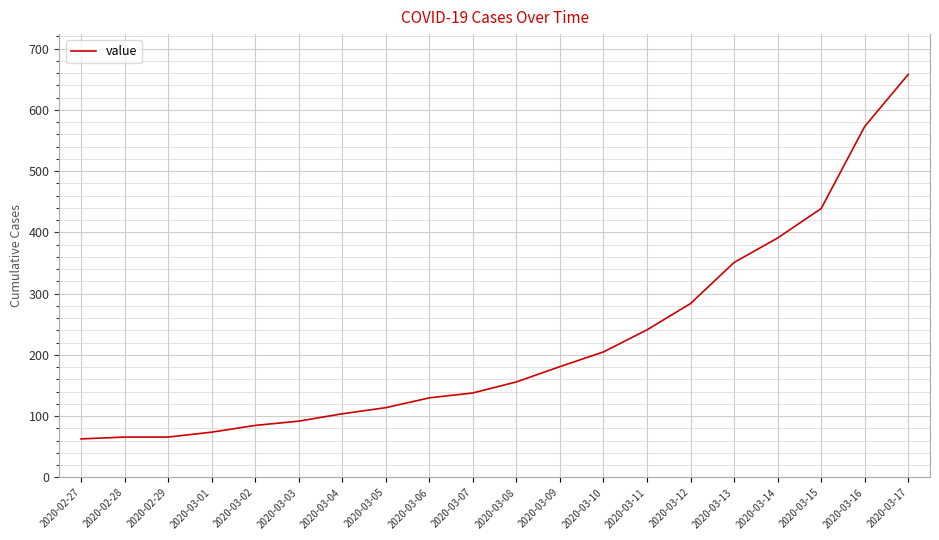

Which category has the highest value across all series?

2020-03-17